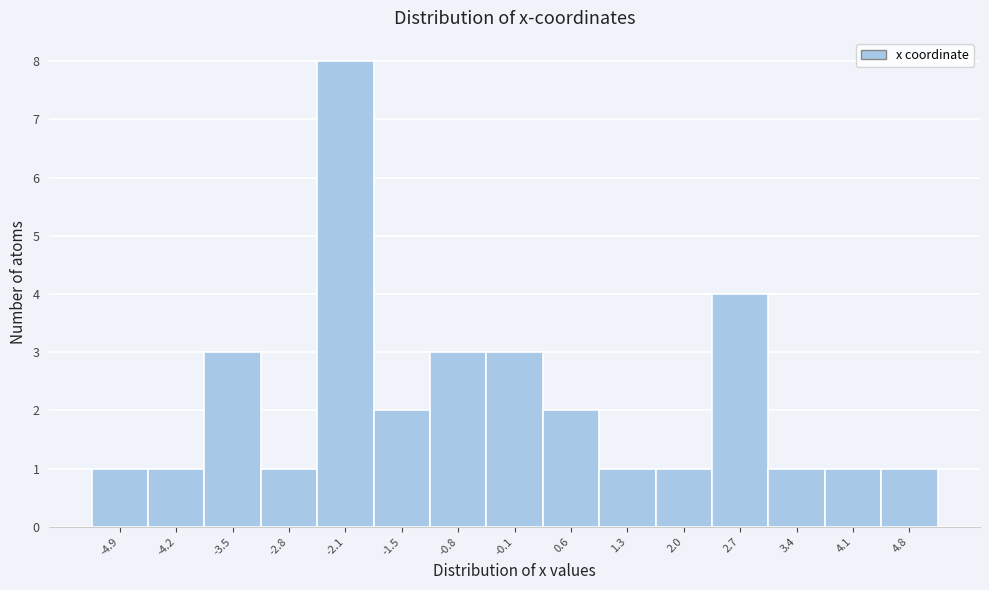

Reading left to right, transcribe all the data shown in this chart.

1	1	3	1	8	2	3	3	2	1	1	4	1	1	1